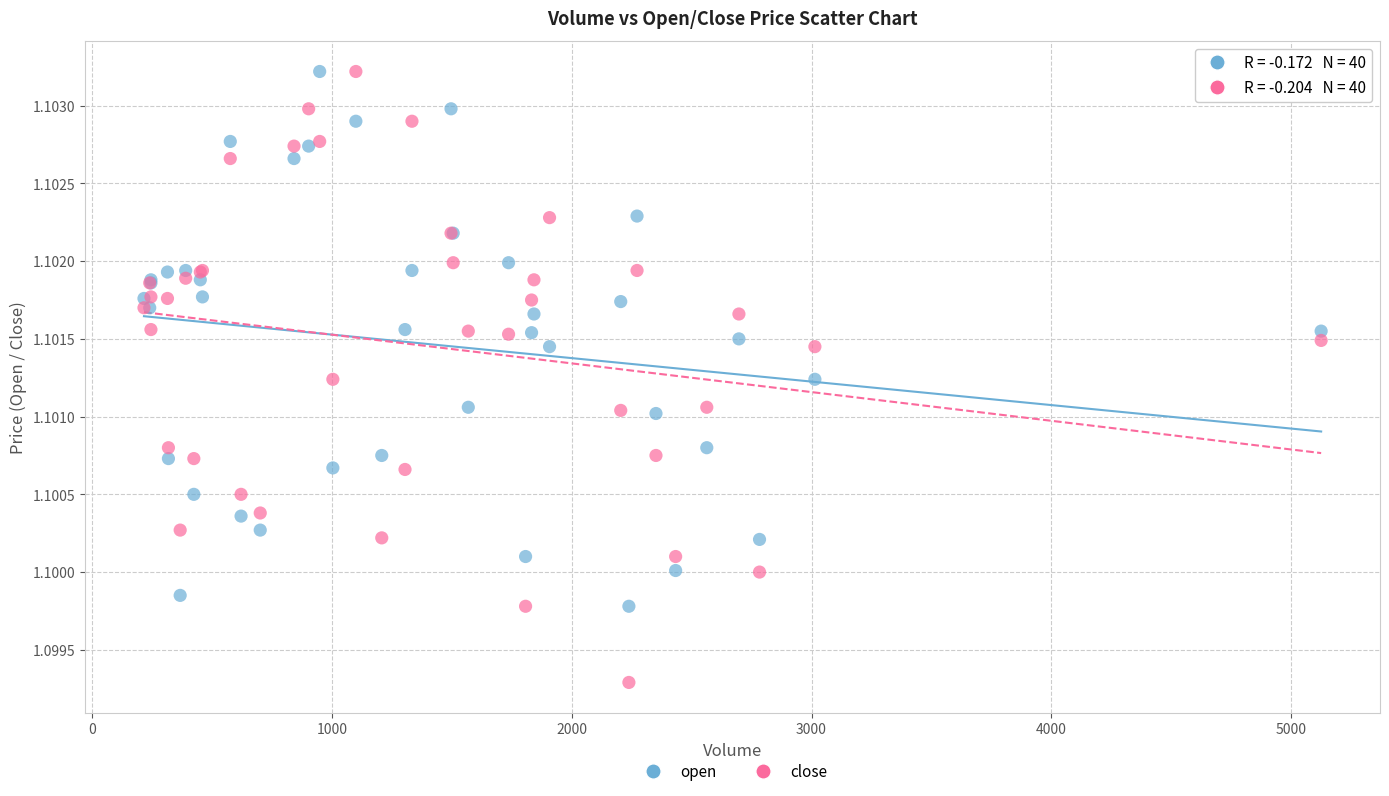

Which series reaches the minimum Y coordinate?

close